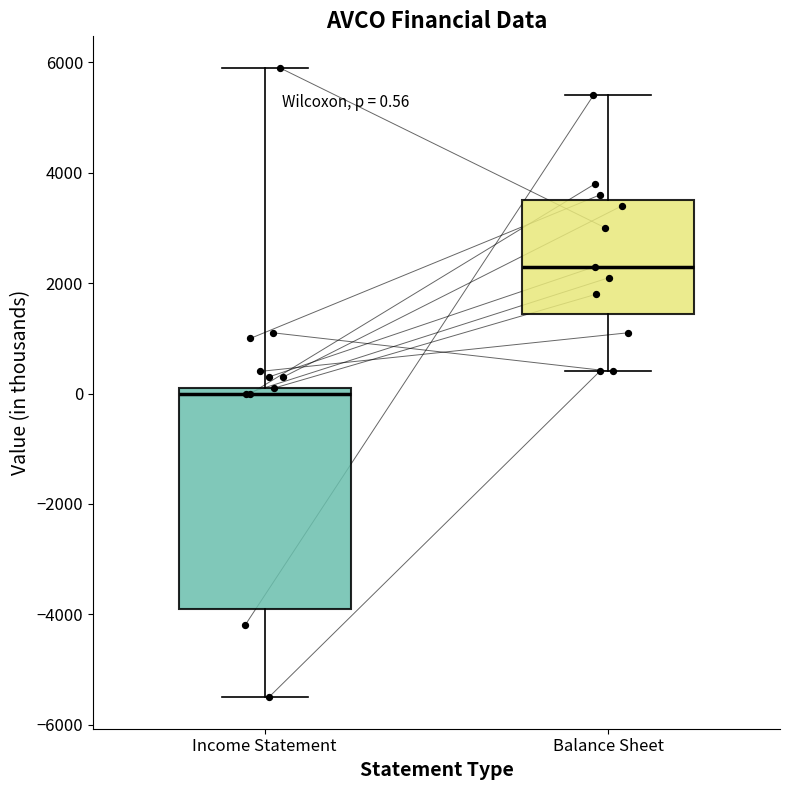

Which box's median line is the highest?

Balance Sheet